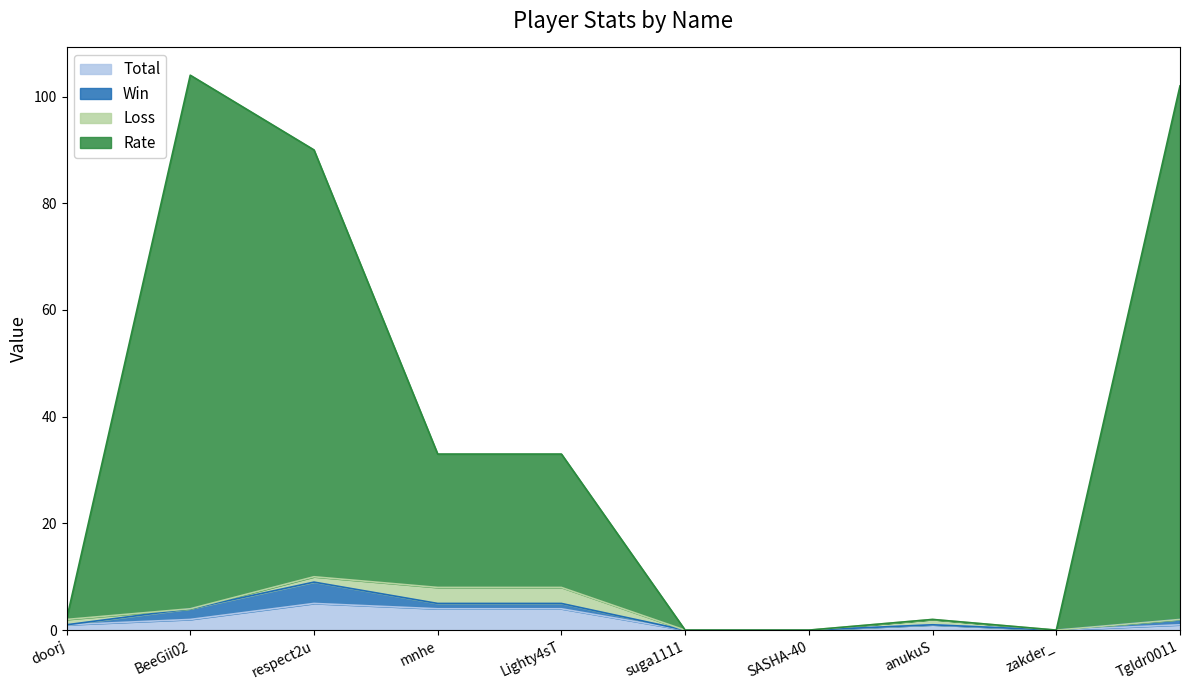

At how many categories does at least one series exceed 19?

5